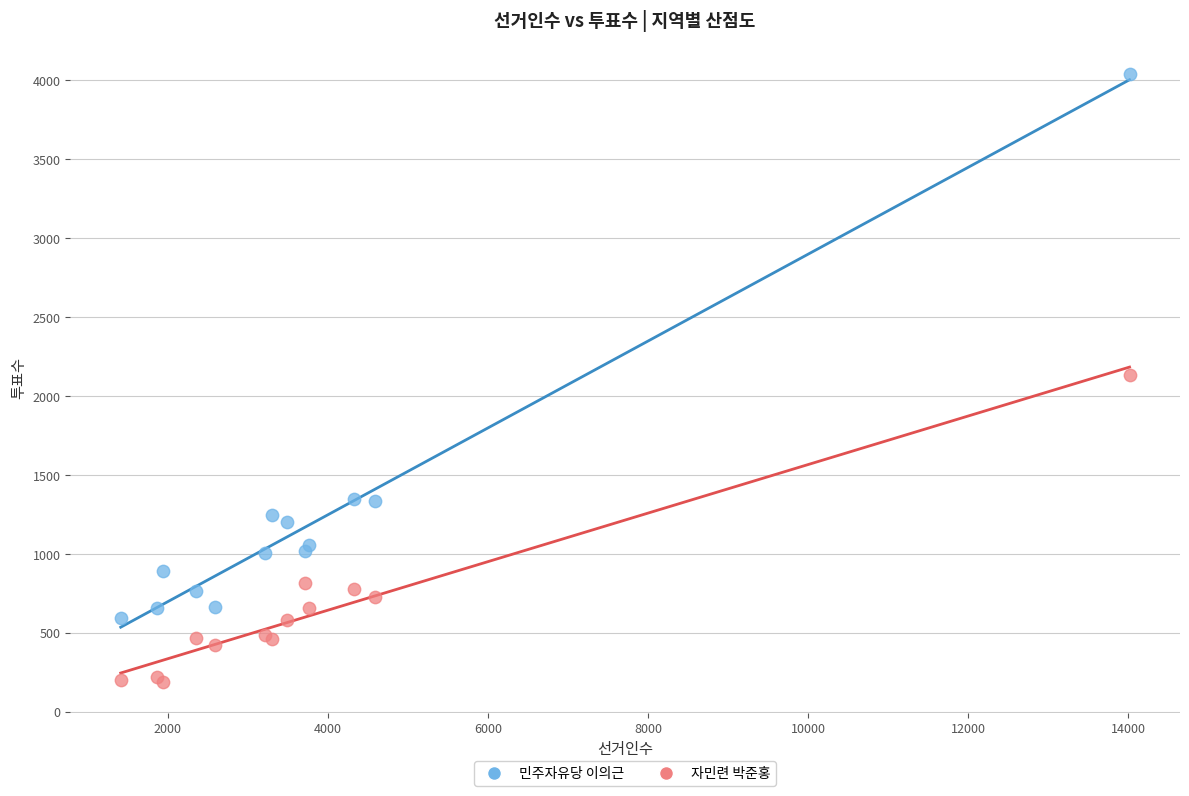

Which series reaches the maximum Y coordinate?

민주자유당 이의근